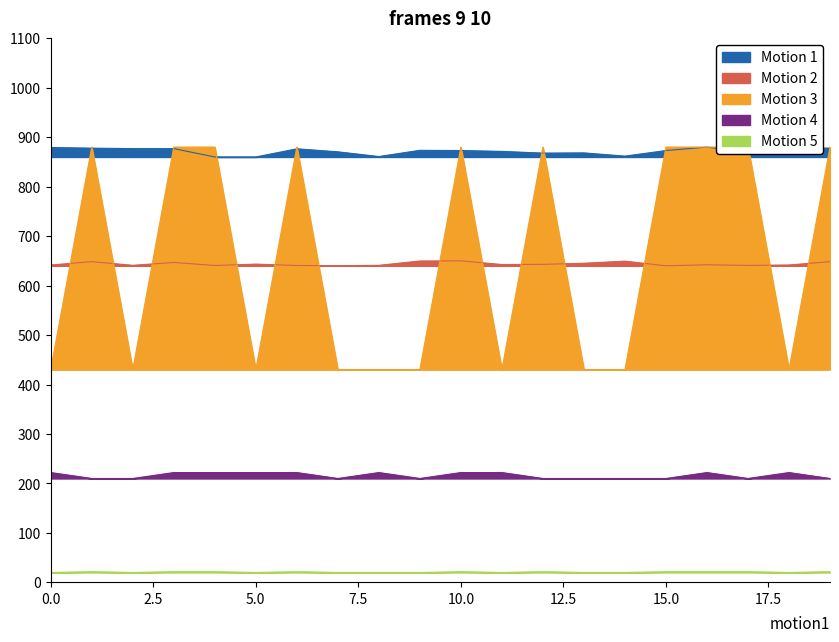

How many lines are shown in the chart?

5